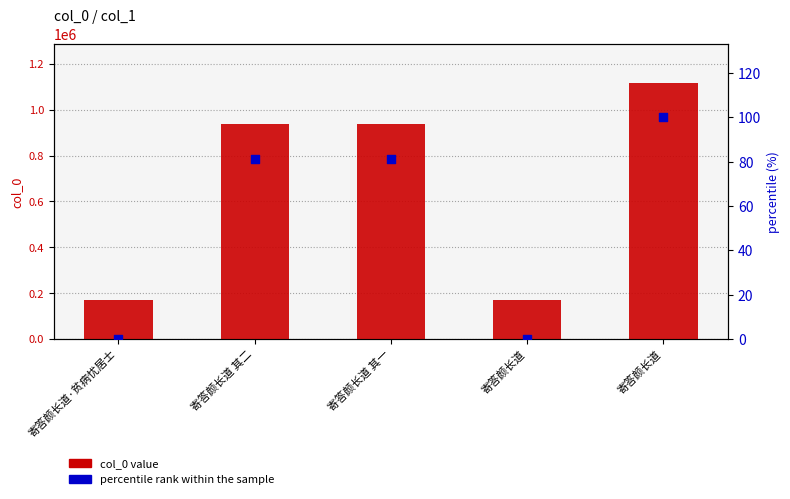

At which category is the sum across all series the highest?

寄答颜长道